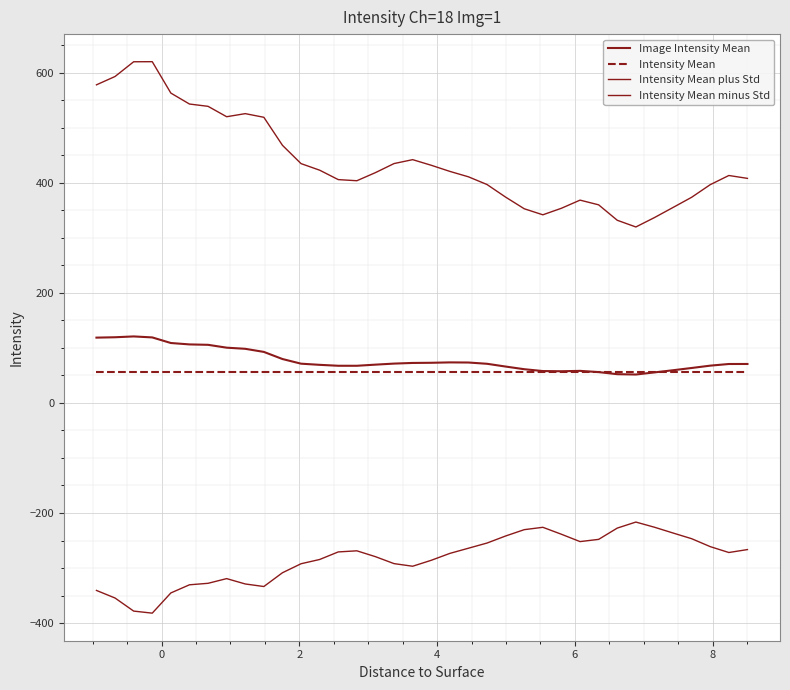

Does the chart have visible grid lines?

Yes